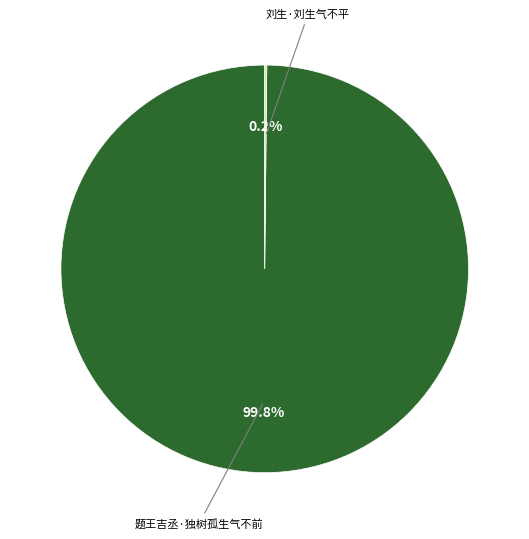

How much of the chart is everything except 题王吉丞·独树孤生气不前?

0.2%